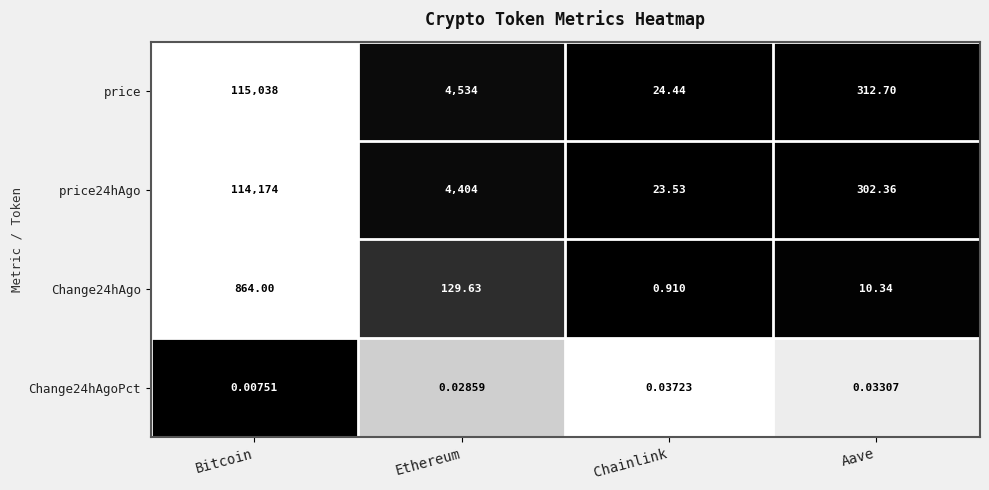

At which category is the sum across all series the highest?

Bitcoin